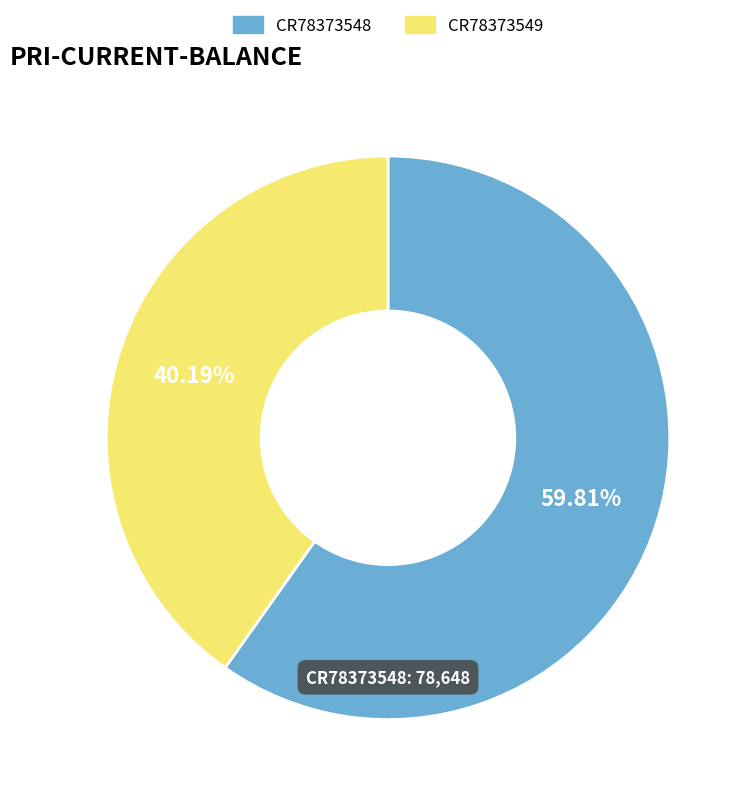

Rank the categories by value from highest to lowest.

CR78373548, CR78373549